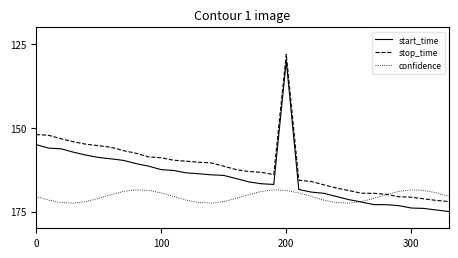

True or false: confidence and stop_time cross at least once.

True